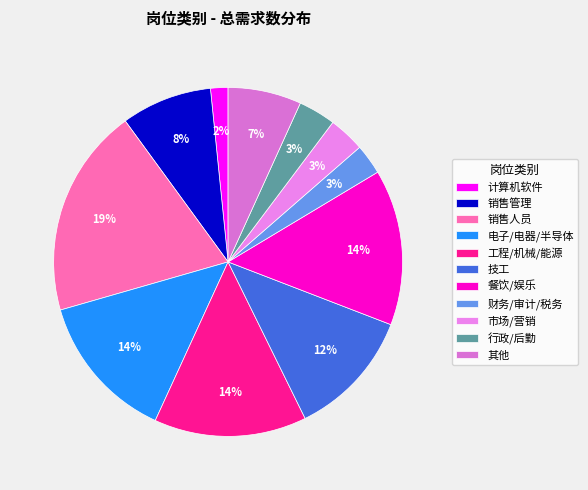

To the nearest percent, what is the average slice percentage?

9%